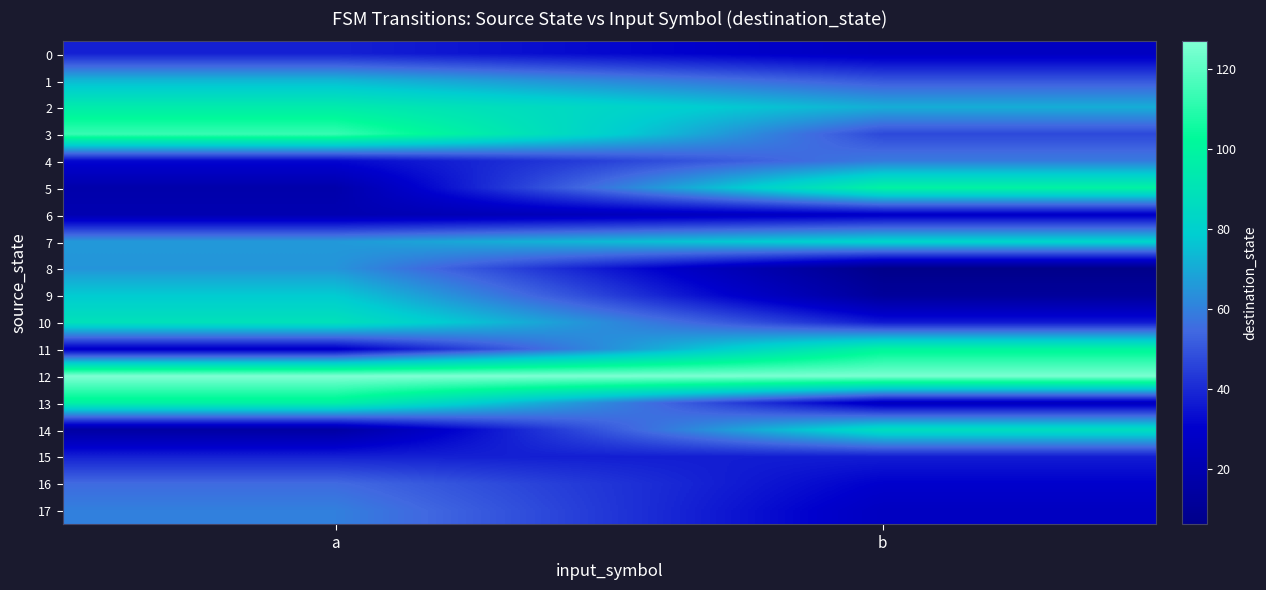

At which category is the sum across all series the highest?

a